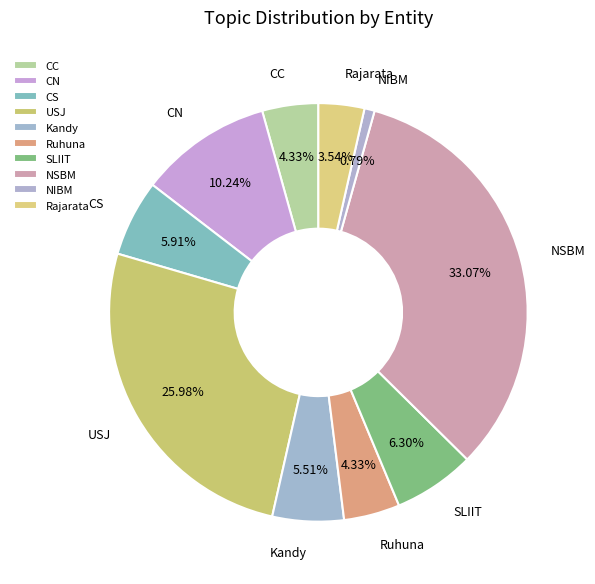

Which category has the smallest portion of the pie?

NIBM